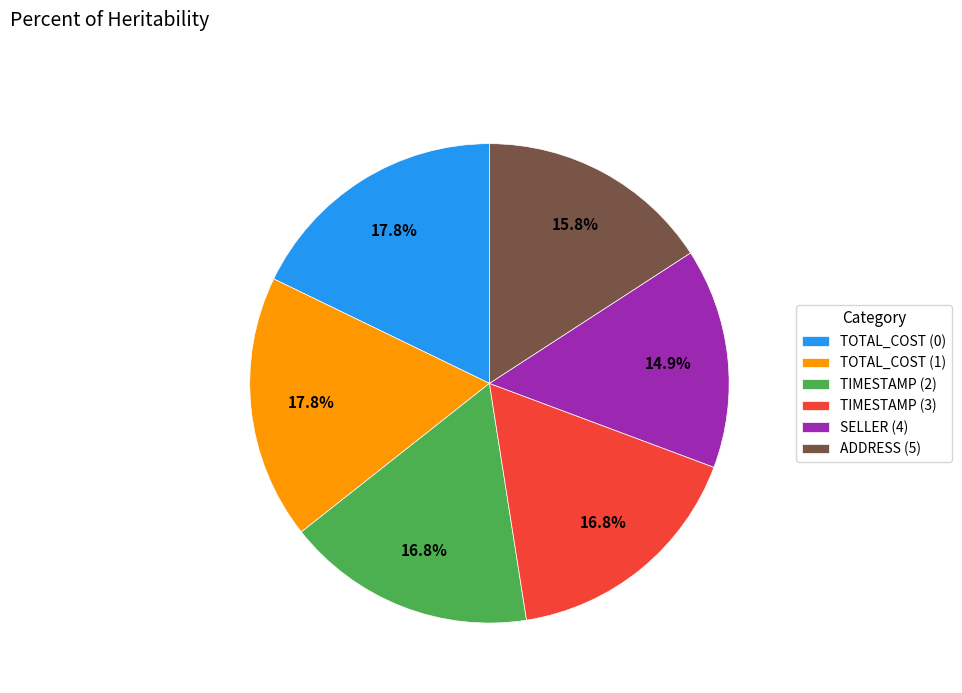

How many segments does this pie chart have?

6